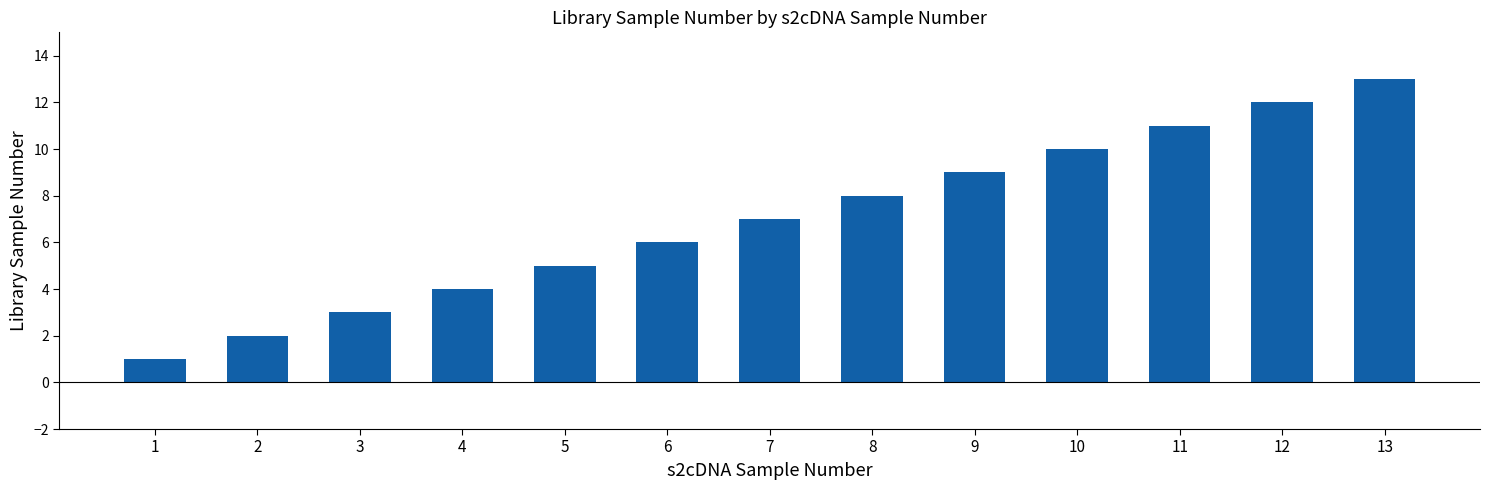

Reading left to right, transcribe all the data shown in this chart.

1=1	2=2	3=3	4=4	5=5	6=6	7=7	8=8	9=9	10=10	11=11	12=12	13=13